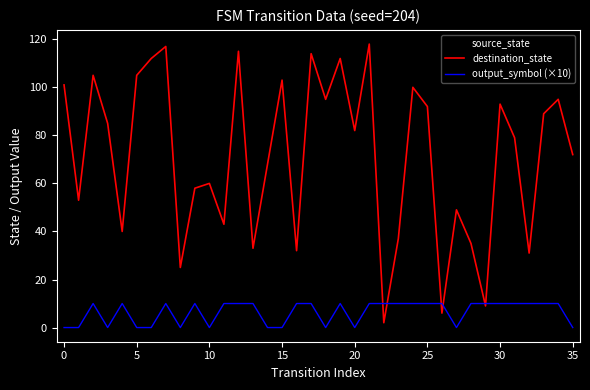

List the series in order of their peak value, highest first.

destination_state, source_state, output_symbol (×10)